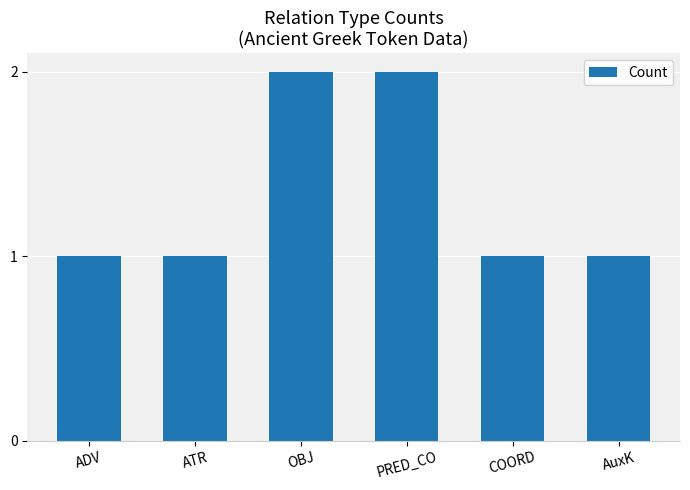

What is the smallest value displayed?

1